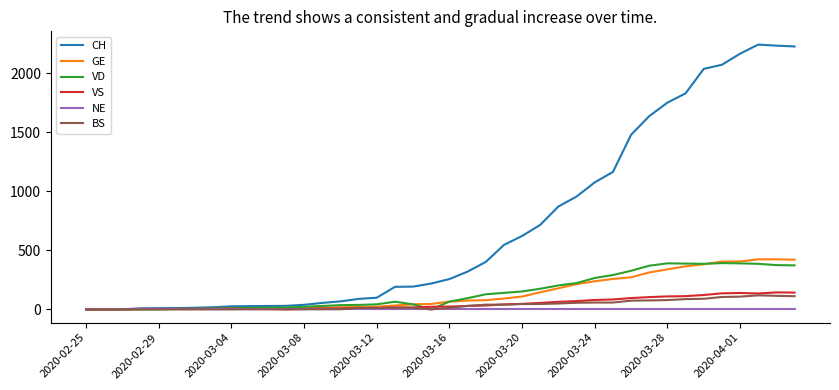

Which series has the largest range (max minus min)?

CH